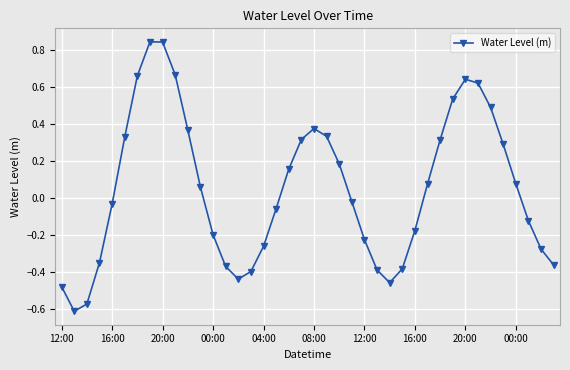

How many interior local valleys (lower than both neighbors) does the data have?

3